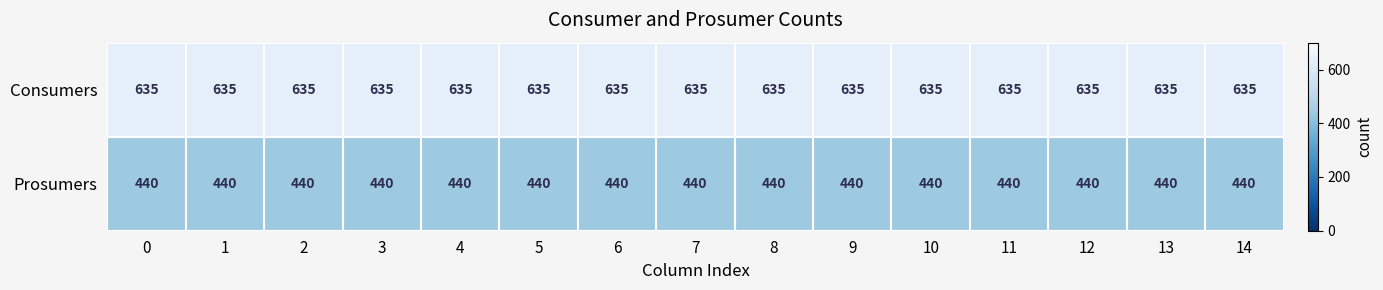

True or false: Prosumers has a value of 142 at 12.

False